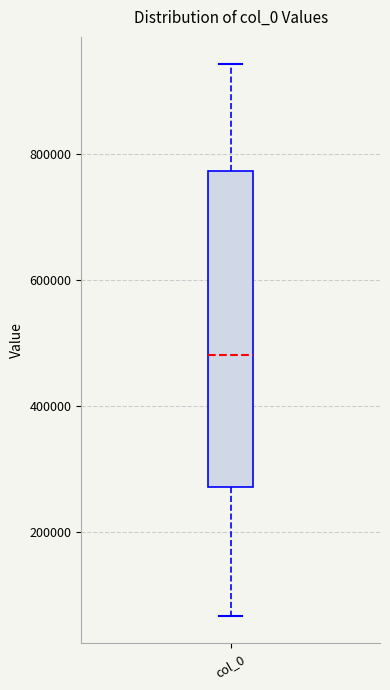

Read this box plot against the y-axis: the position of the median line, the range covered by the box, and the ends of both whiskers. The values are not printed on the chart, so give them approximately, as read against the axis.

median 480000, box 280000 to 780000, whiskers 60000 to 940000